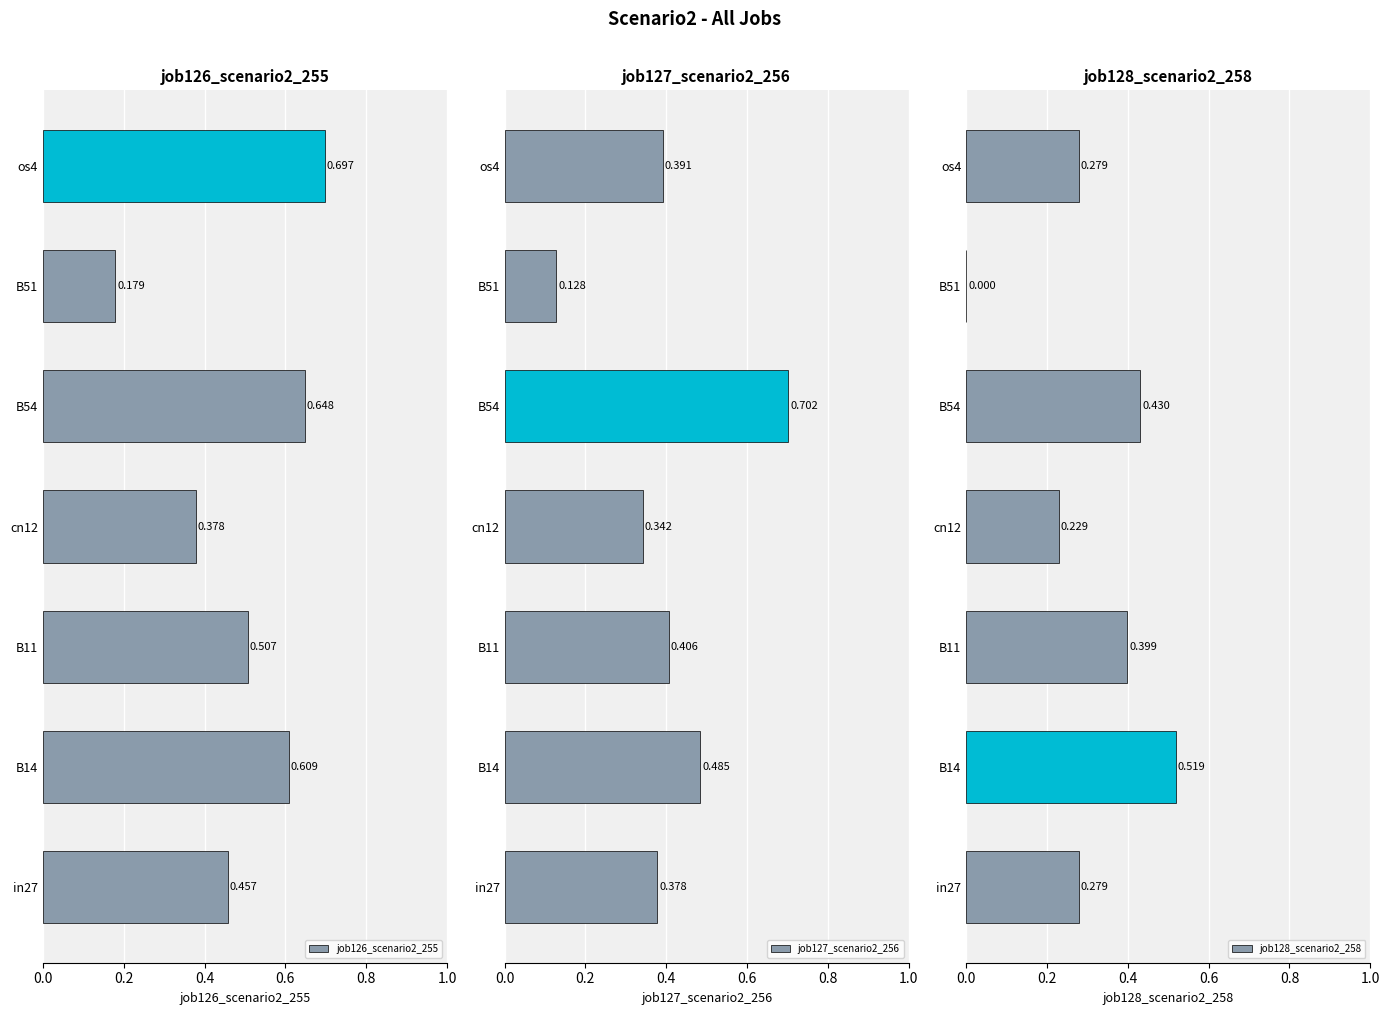

Which series changed the most between B54 and os4?

job127_scenario2_256